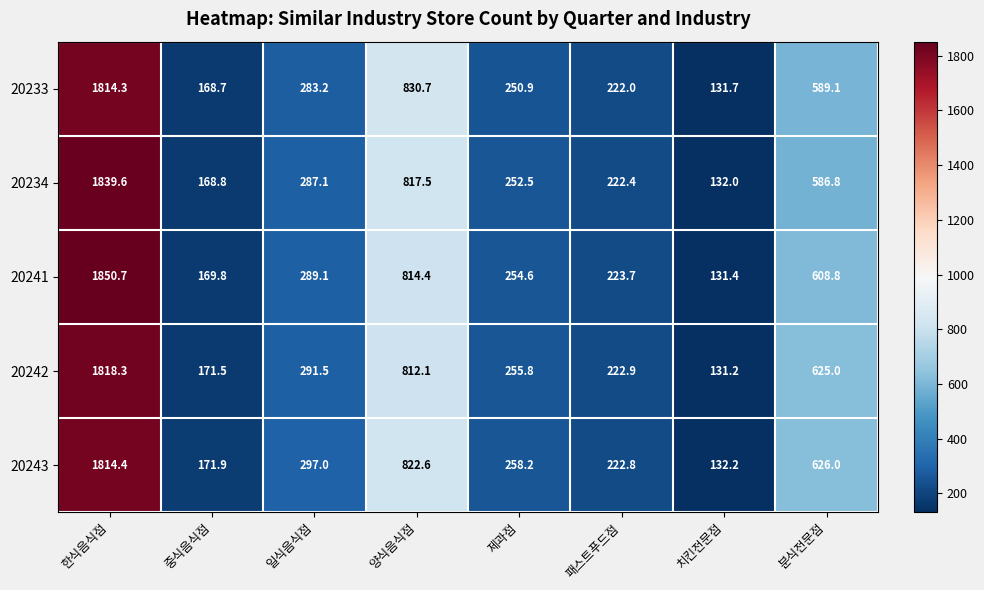

What is the average value of the 20243 series?

543.1